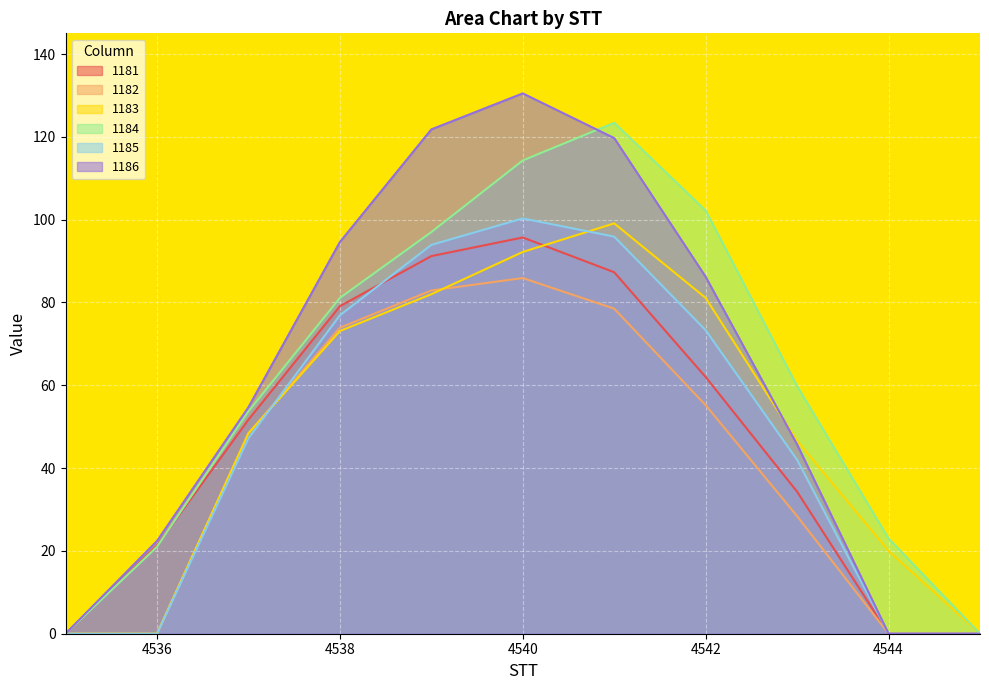

At how many categories does at least one series exceed 49?

7